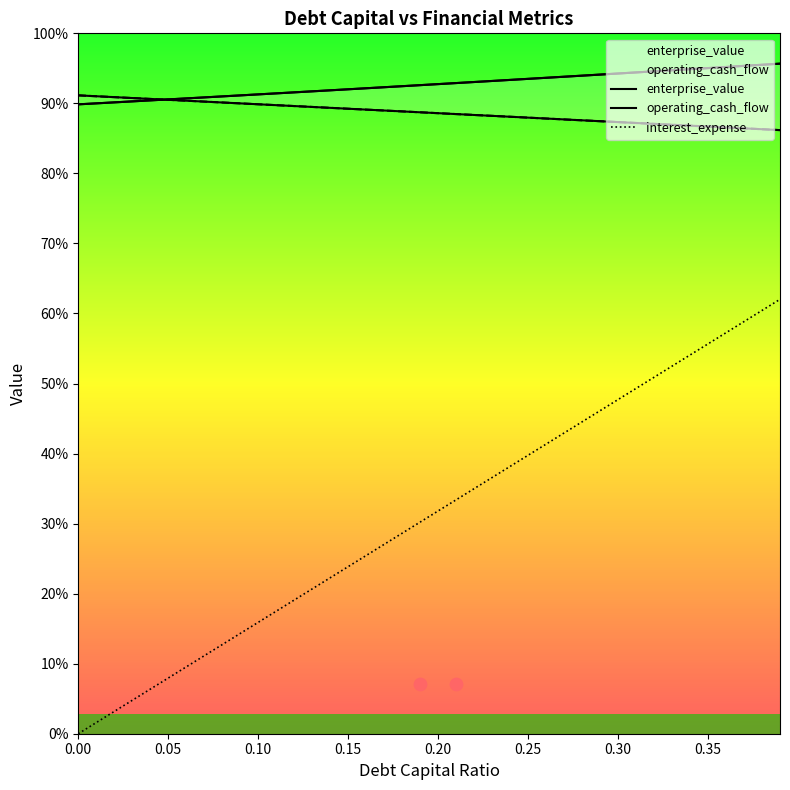

Which series reaches the minimum Y coordinate?

interest_expense